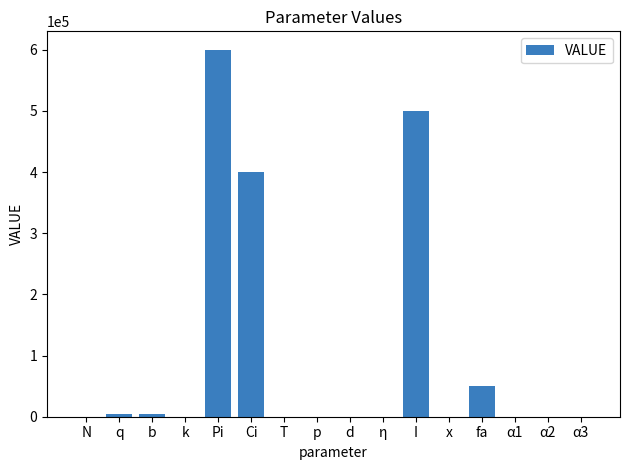

At which label does the data first exceed 50?

N